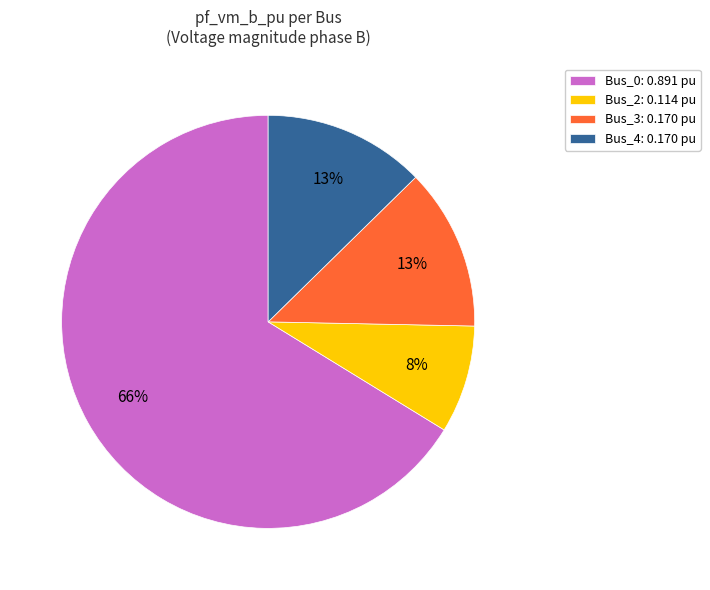

To the nearest percent, what is the difference between the largest and smallest slice percentages?

58%